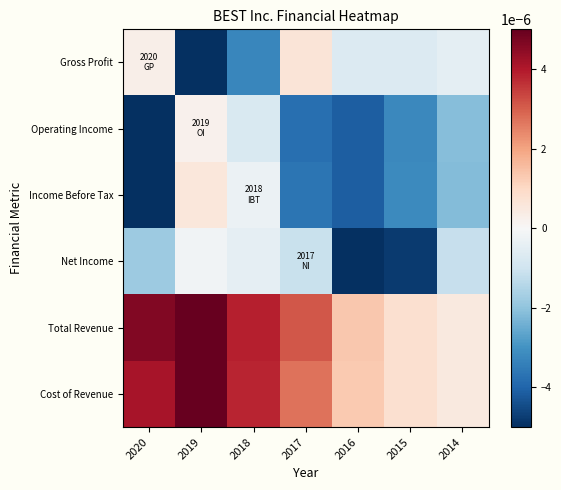

Rank the series by their maximum value, from highest to lowest.

Total Revenue, Cost of Revenue, Gross Profit, Income Before Tax, Operating Income, Net Income